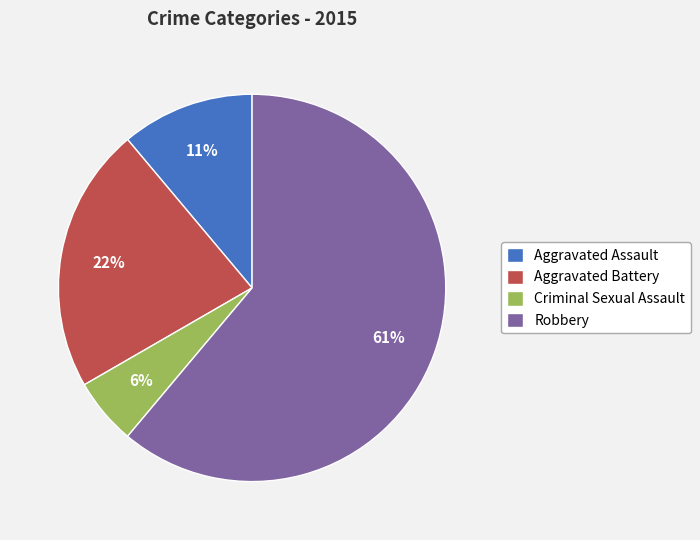

What is the smallest slice in the pie chart?

Criminal Sexual Assault